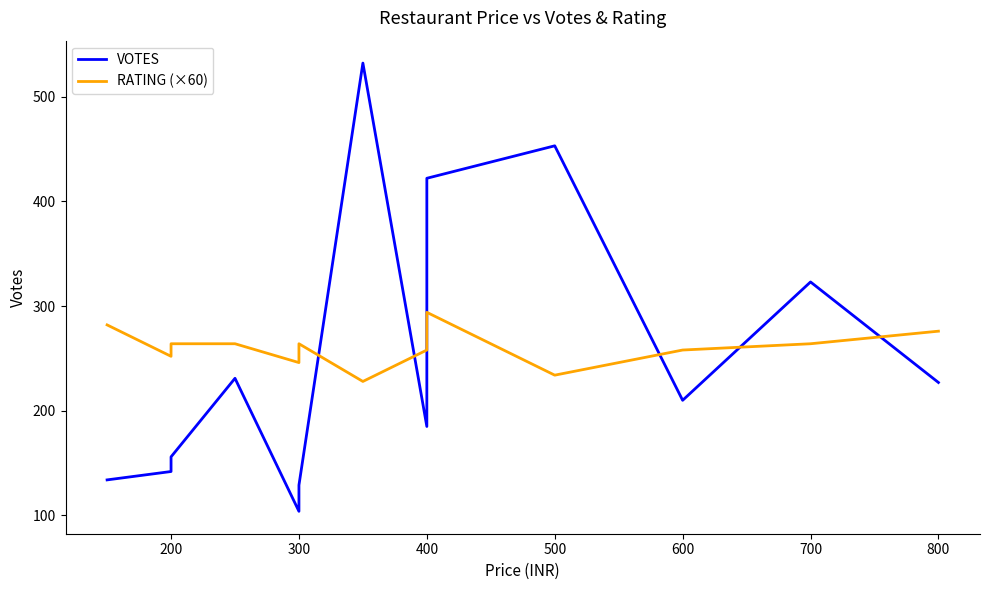

Reading left to right, list all the values displayed in this chart.

VOTES: 134.0	142.0	156.0	231.0	104.0	129.0	532.0	185.0	201.0	264.0	422.0	453.0	210.0	323.0	227.0
RATING (×60): 282.0	252.0	264.0	264.0	246.0	264.0	228.0	258.0	258.0	258.0	294.0	234.0	258.0	264.0	276.0